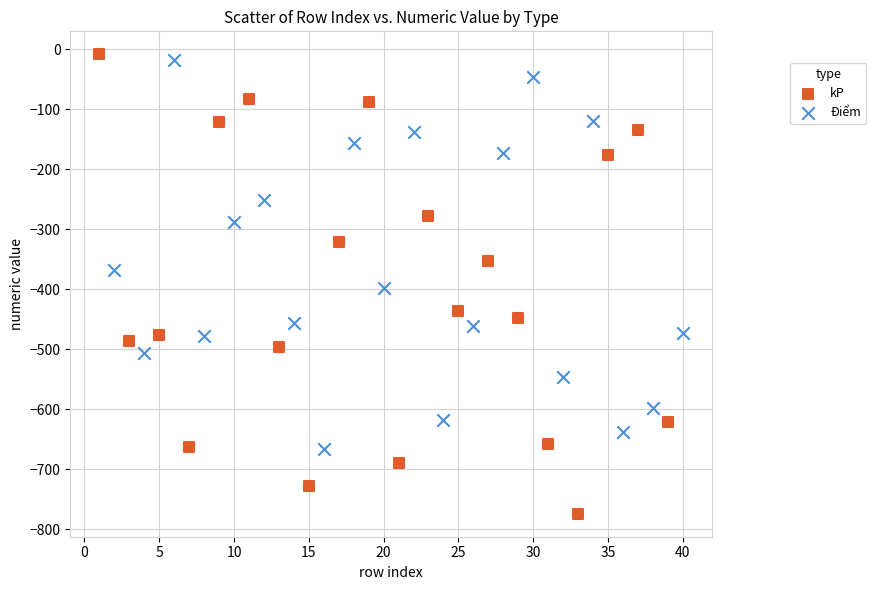

Which series contains the lowest Y value?

kP